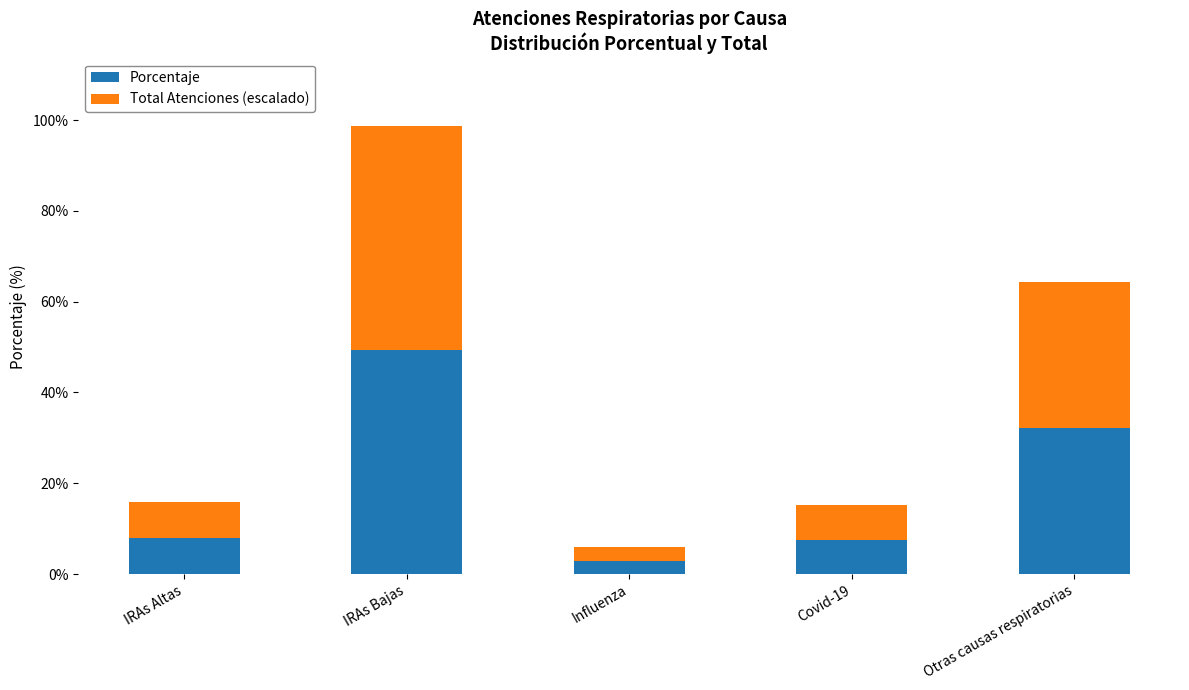

How many distinct data groups are displayed?

2